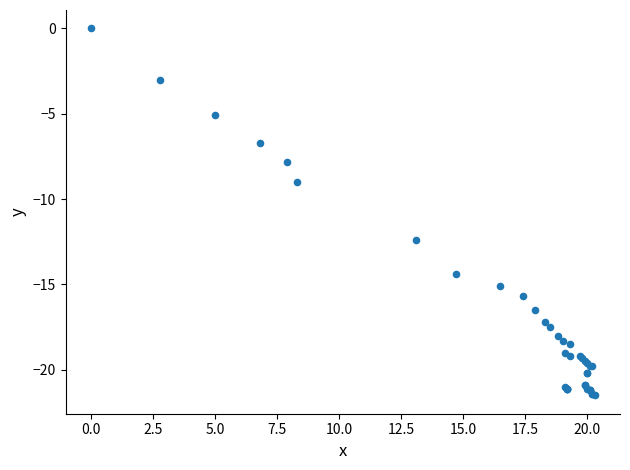

What Y value in the scatter plot is closest to -10?

-9.0